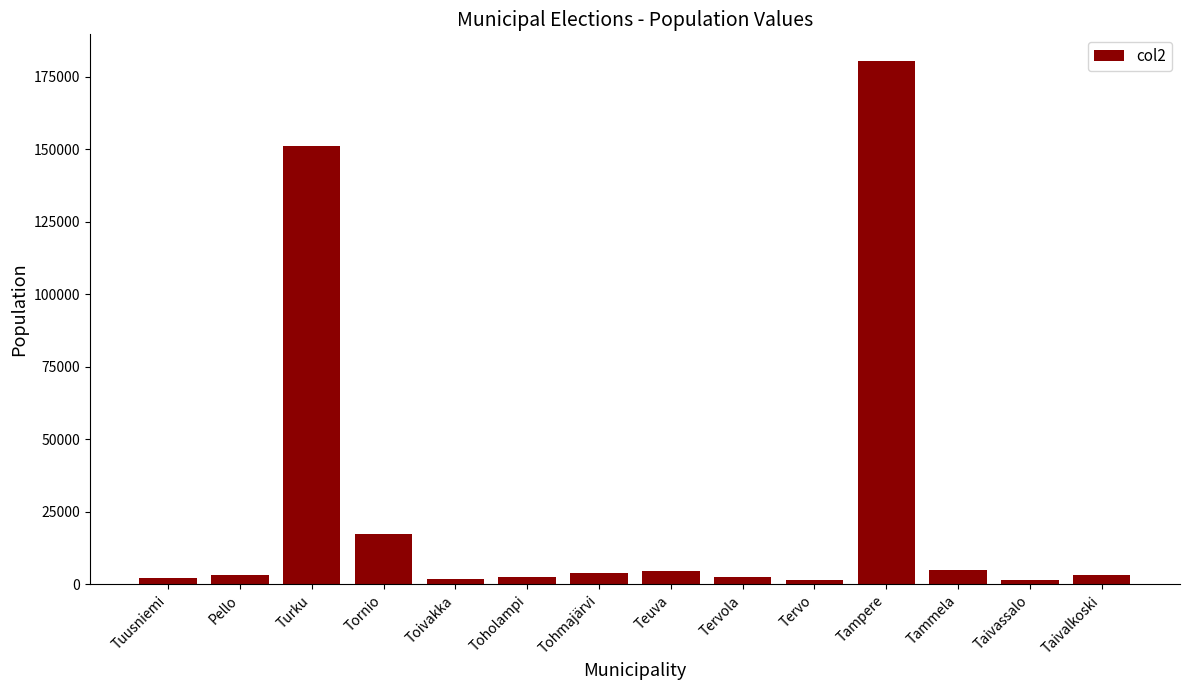

What is the label of the 8th bar from the left?

Teuva